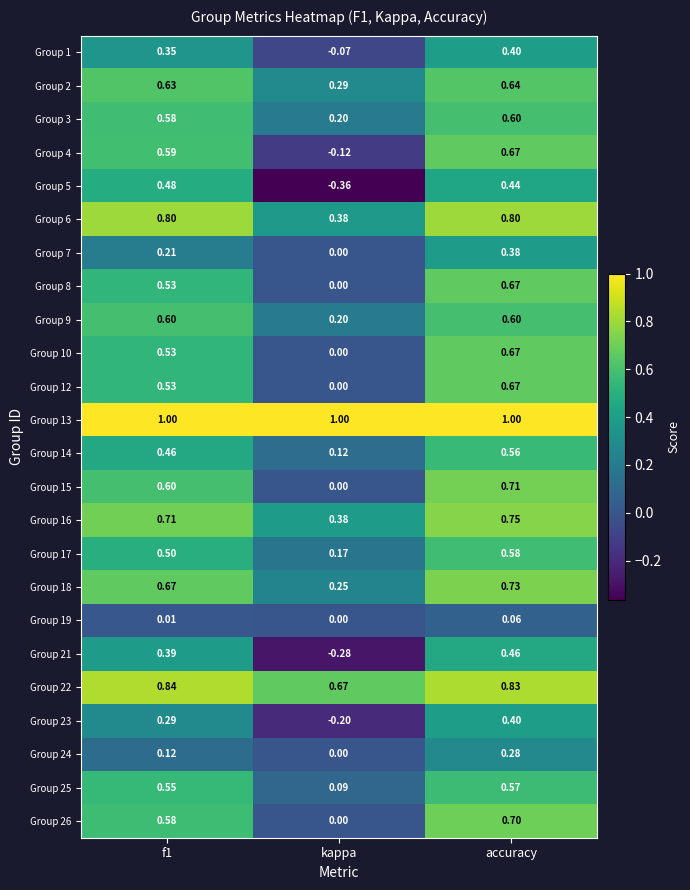

At which category does the chart reach its minimum across all series?

kappa